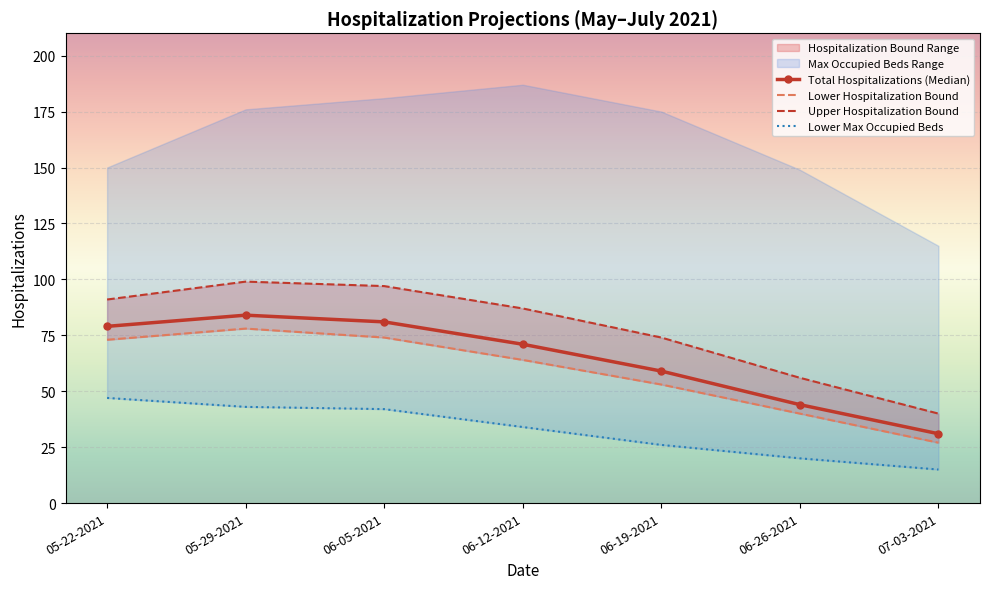

Where is Lower Hospitalization Bound nearest to the value 52?

06-19-2021